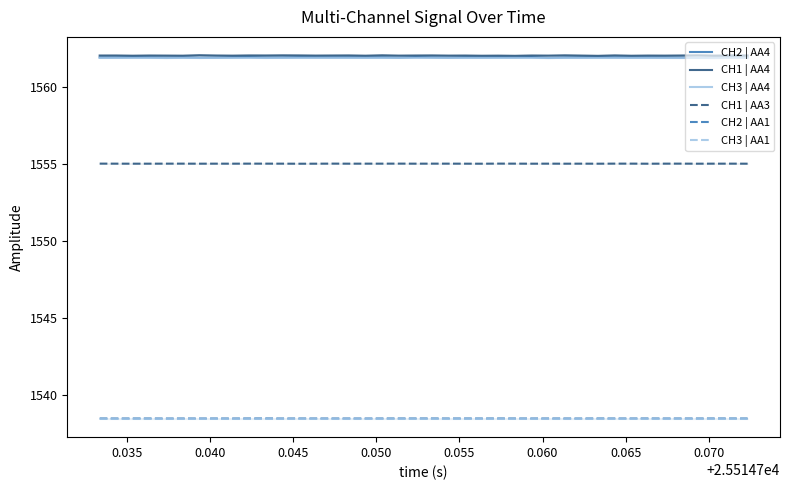

True or false: CH1 | AA4 and CH3 | AA1 cross at least once.

False